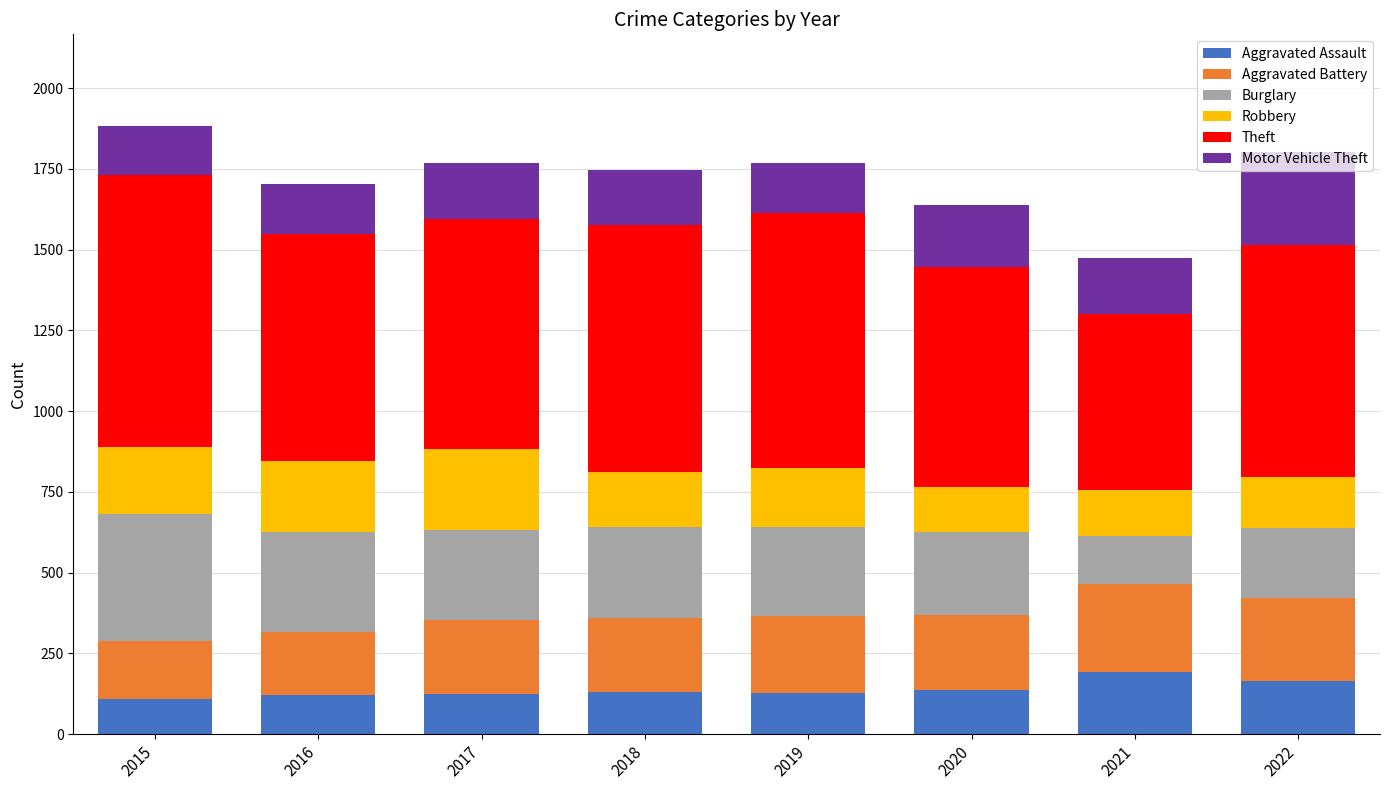

What is the lowest value of the Aggravated Assault series?

110